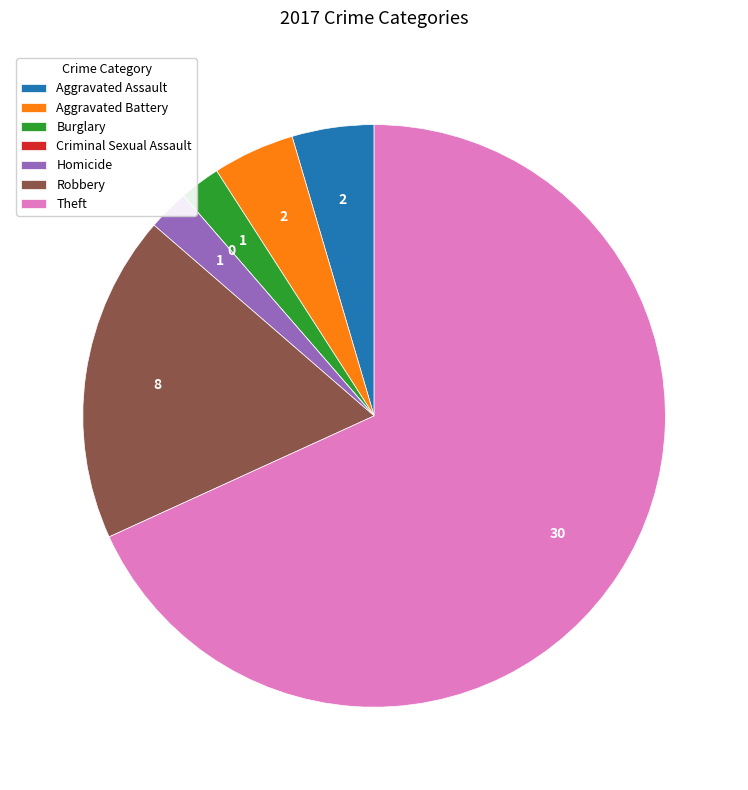

Which category has the biggest portion of the pie?

Theft